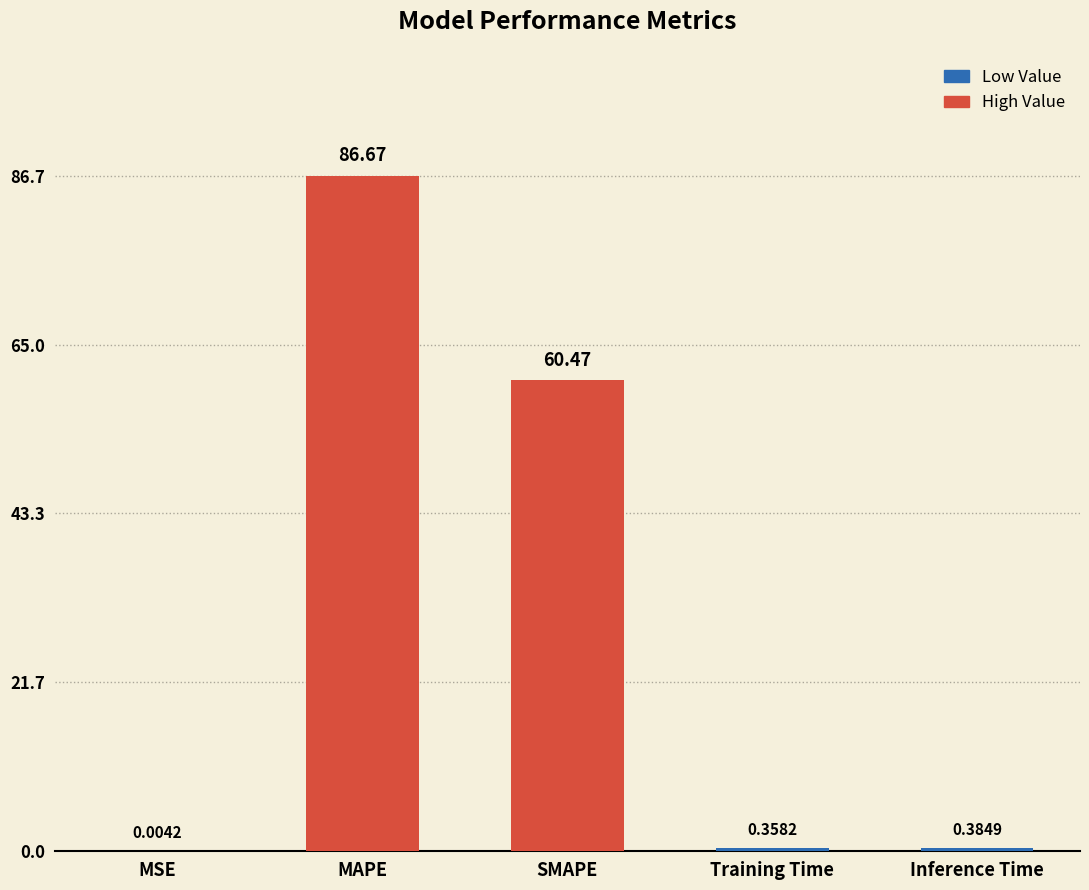

Which has a higher value, MAPE or Inference Time?

MAPE